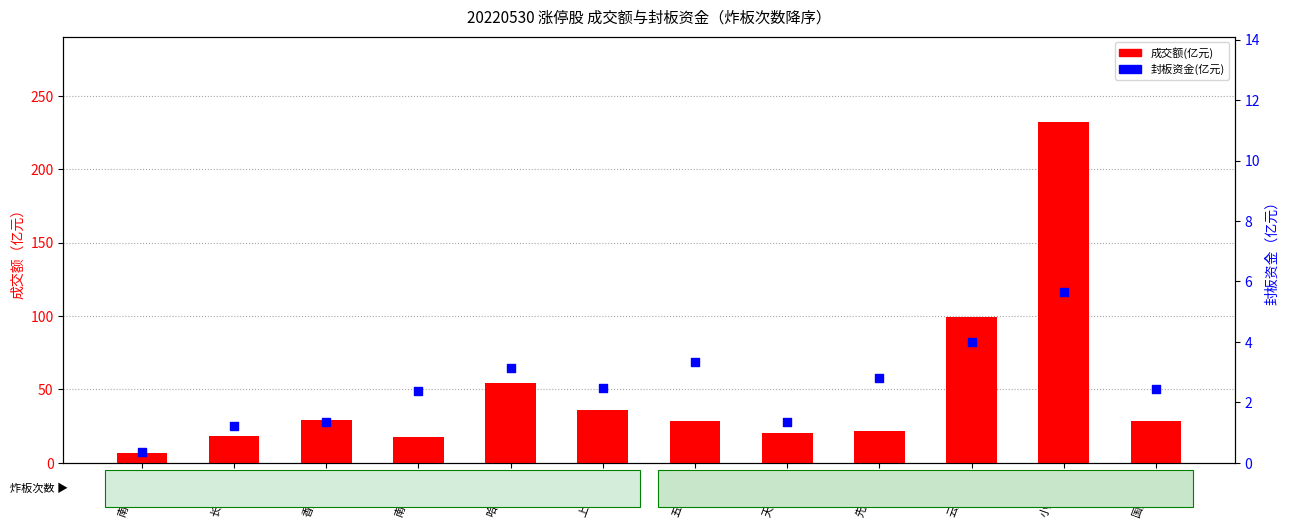

At how many categories does at least one series exceed 212?

1